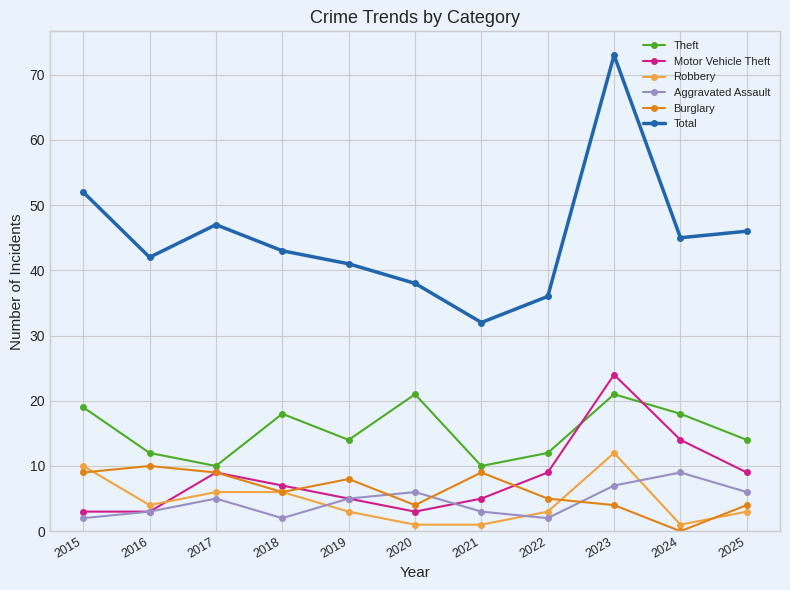

True or false: Aggravated Assault and Theft intersect in this chart.

False